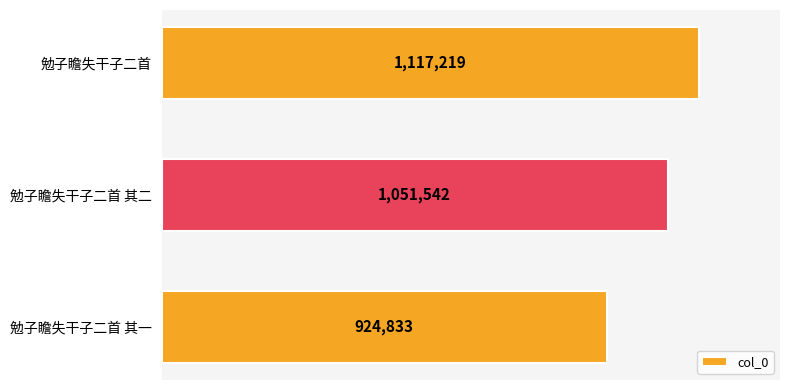

What is the change in value from 勉子瞻失干子二首 其一 to 勉子瞻失干子二首 其二?

+126709